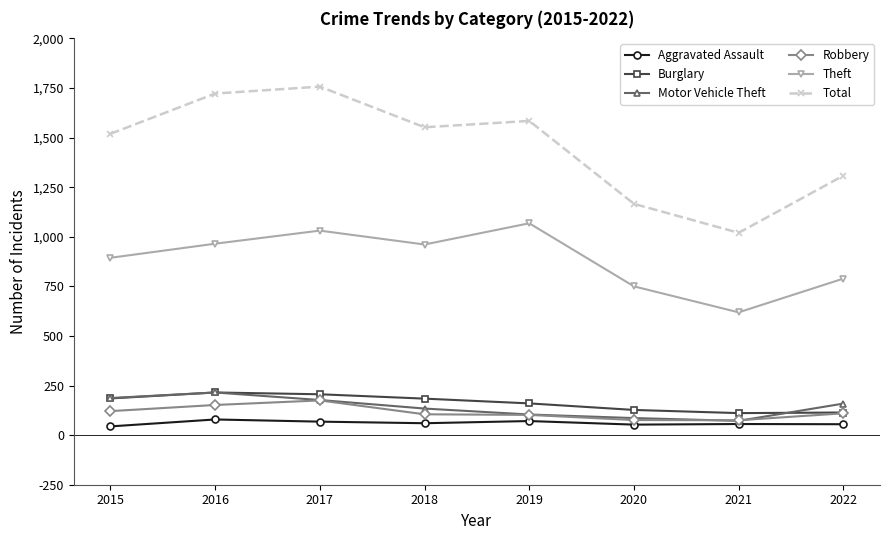

Does the chart display data point markers on the line(s)?

Yes